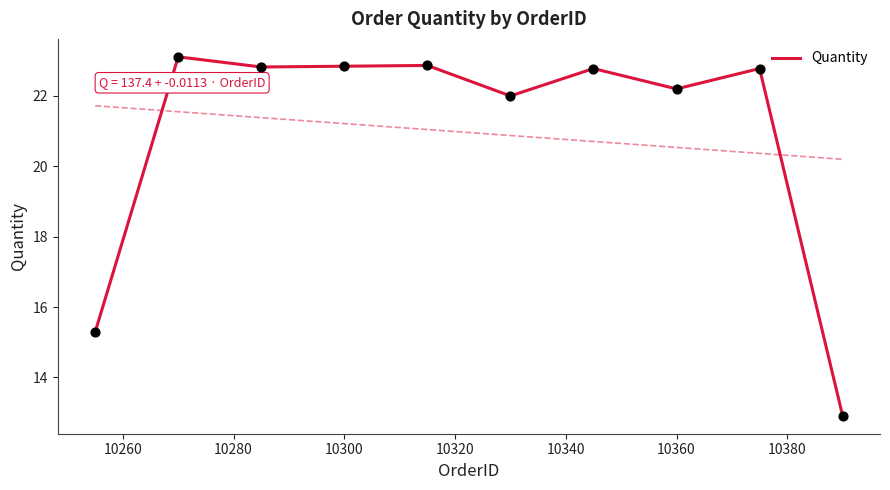

What is the highest value of the Quantity series?

23.1